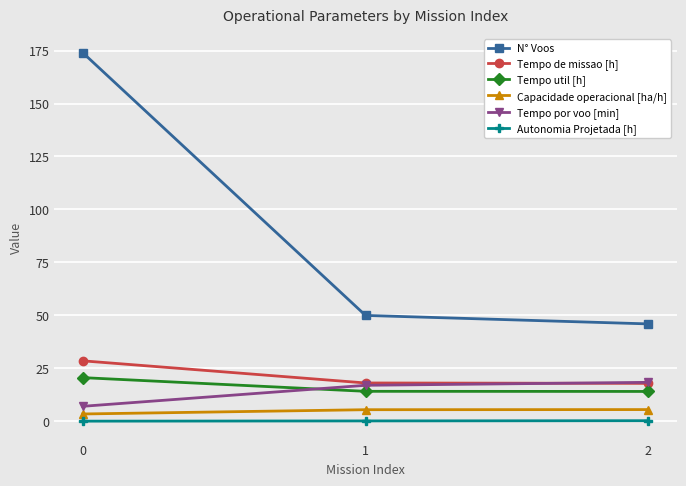

True or false: N° Voos has a value of 260.5 at 0.

False